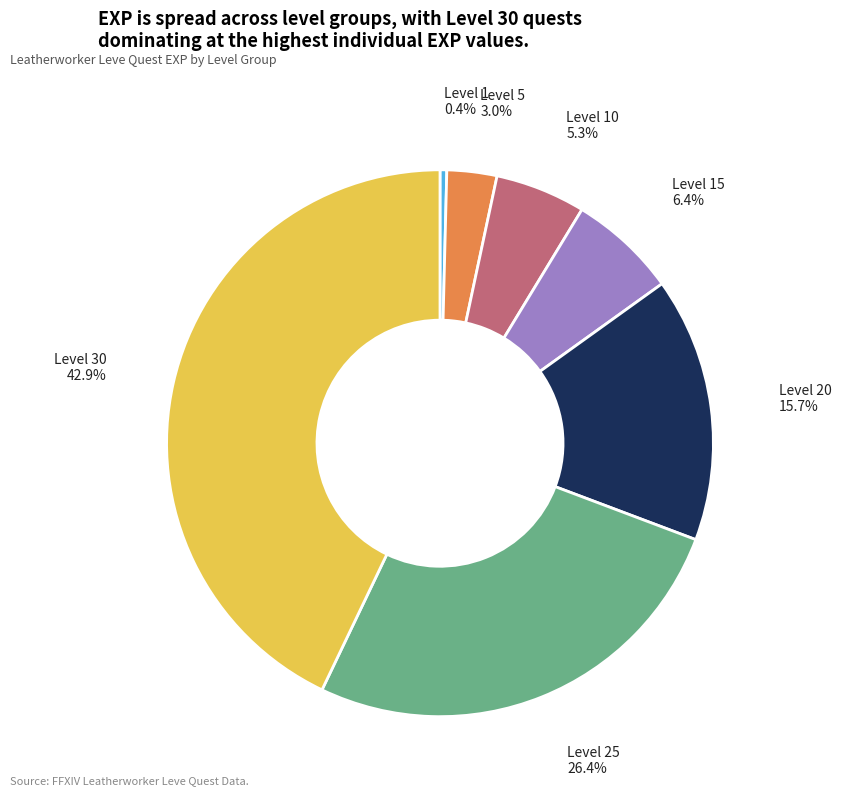

To the nearest percent, what percentage of the pie is Level 20?

16%